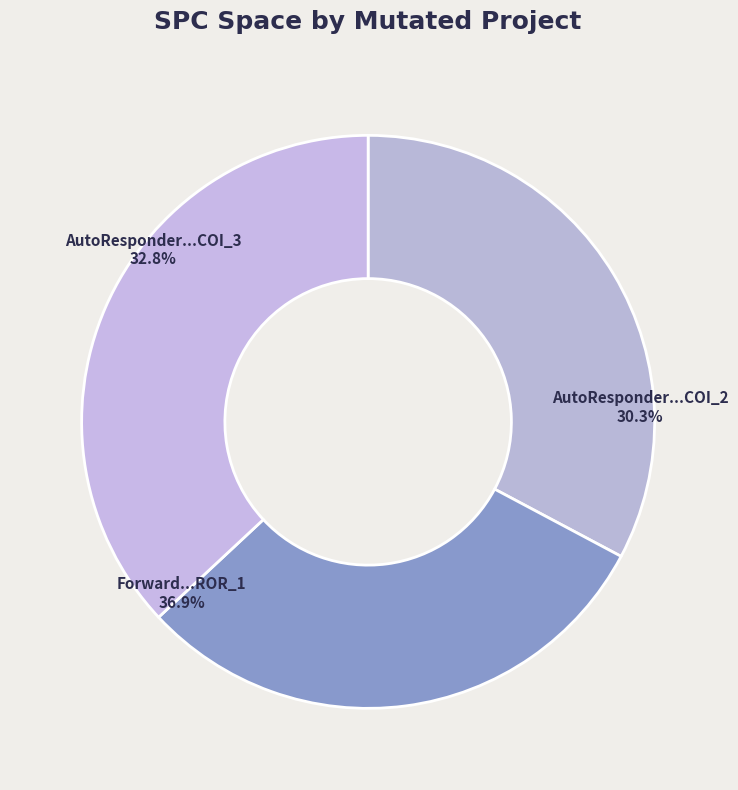

Which category has the smallest portion of the pie?

AutoResponder...COI_2